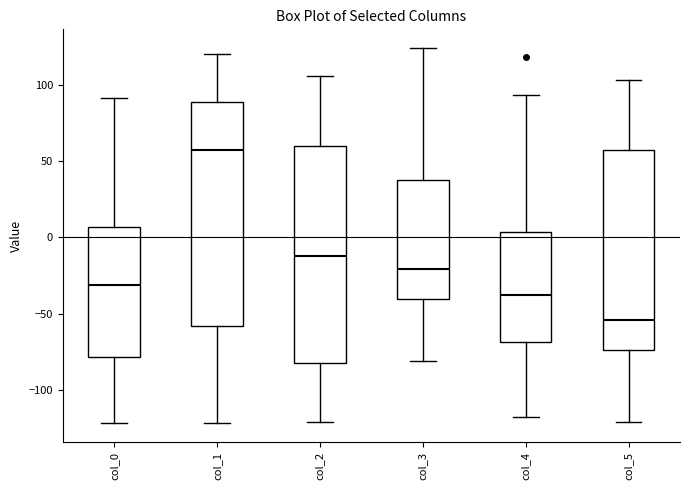

Reading left to right, read every box against the y-axis: the position of its median line, the range the box covers, and the ends of its whiskers. The values are not printed on the chart, so give them approximately, as read against the axis.

col_0: median -30, box -80 to 5, whiskers -120 to 90
col_1: median 55, box -60 to 90, whiskers -120 to 120
col_2: median -10, box -80 to 60, whiskers -120 to 105
col_3: median -20, box -40 to 35, whiskers -80 to 125
col_4: median -40, box -70 to 5, whiskers -120 to 95
col_5: median -55, box -75 to 55, whiskers -120 to 105